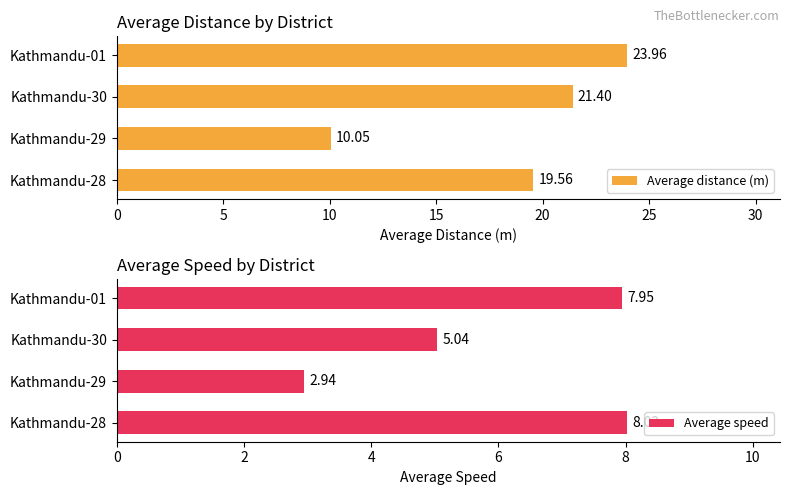

At which label does Average distance (m) reach its minimum?

Kathmandu-29